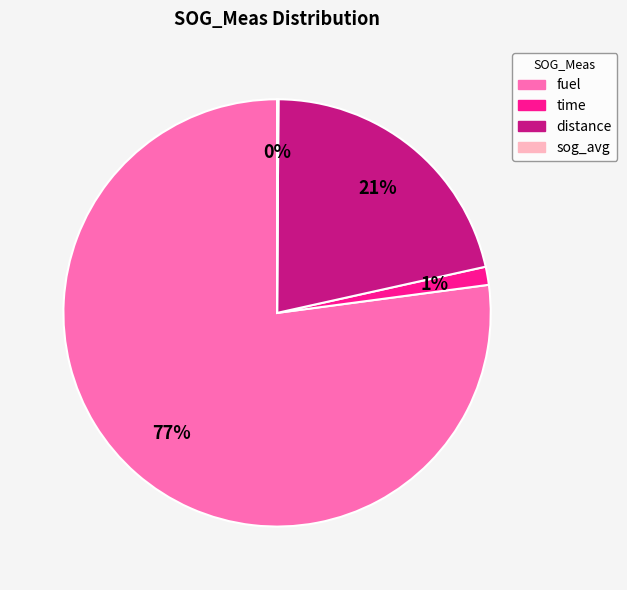

Combined, do time and distance account for over 50%?

No